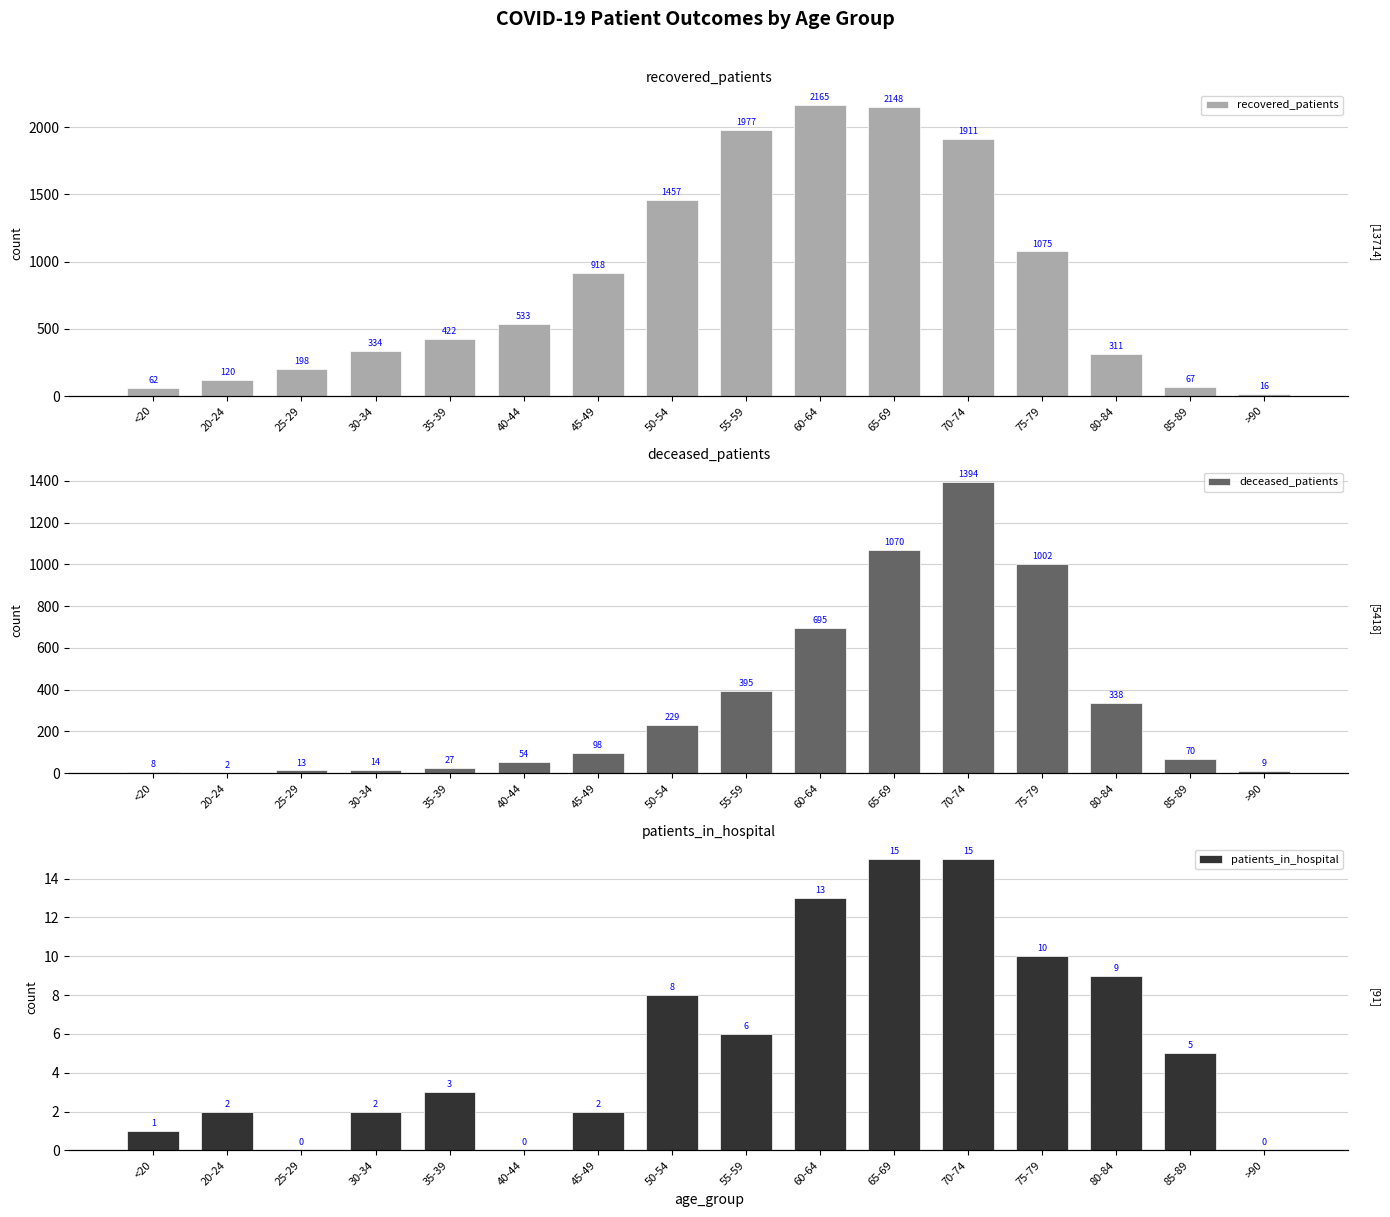

Rank the categories by recovered_patients value from highest to lowest.

60-64, 65-69, 55-59, 70-74, 50-54, 75-79, 45-49, 40-44, 35-39, 30-34, 80-84, 25-29, 20-24, 85-89, <20, >90